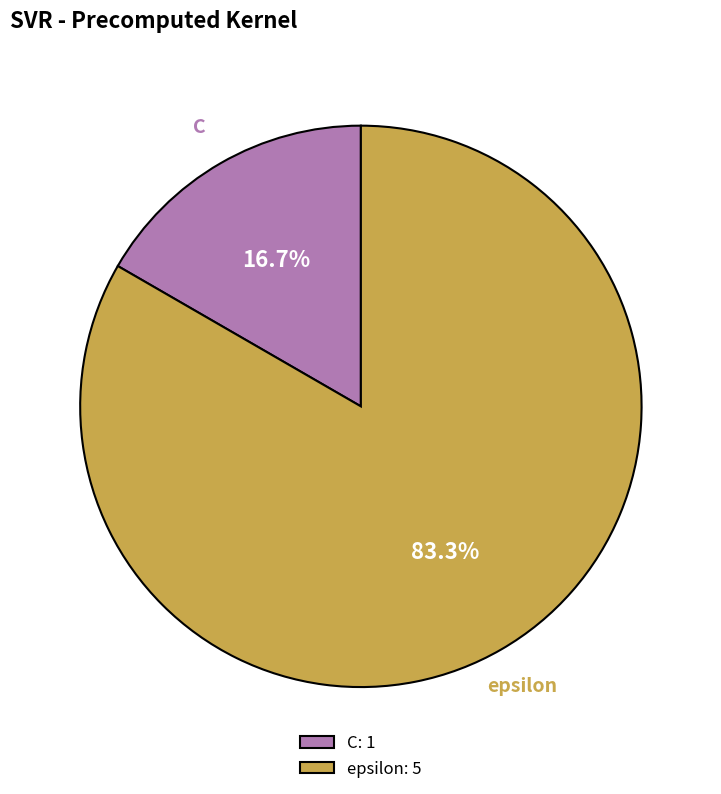

Is there any slice that represents more than half of the pie?

Yes